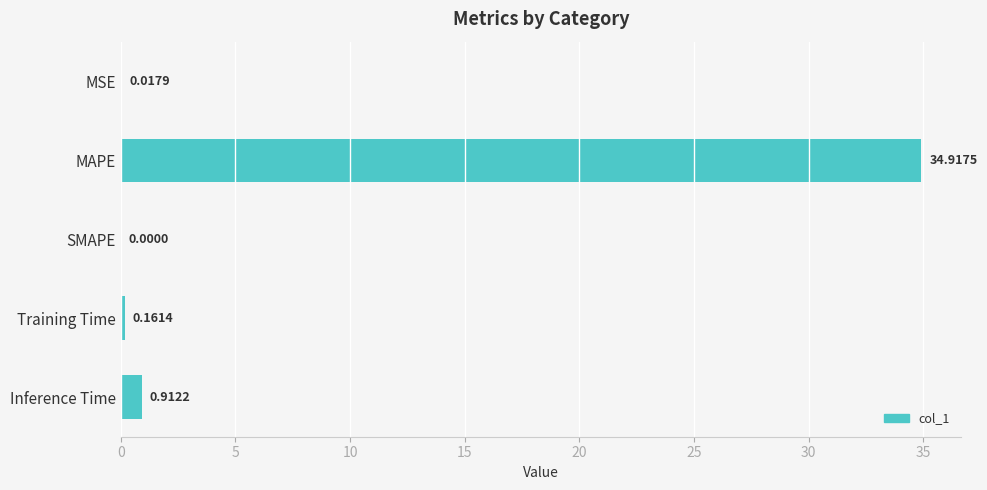

Which category has the highest value across all series?

MAPE